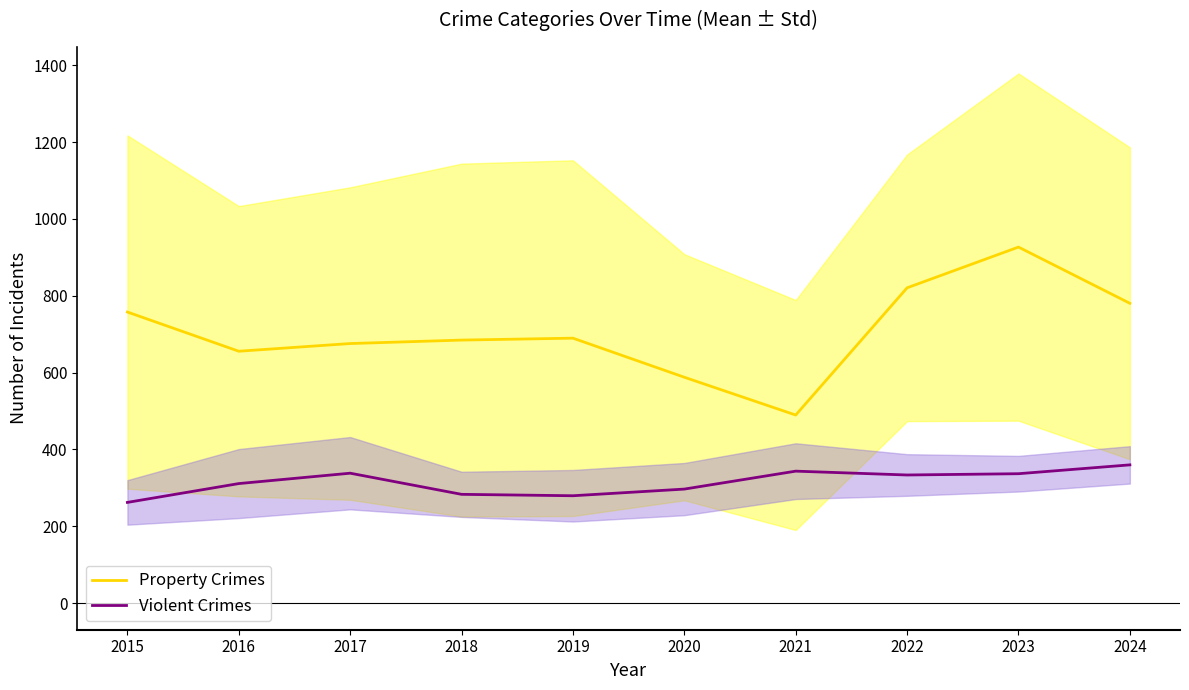

Where does the Property Crimes series first go above 689?

2015